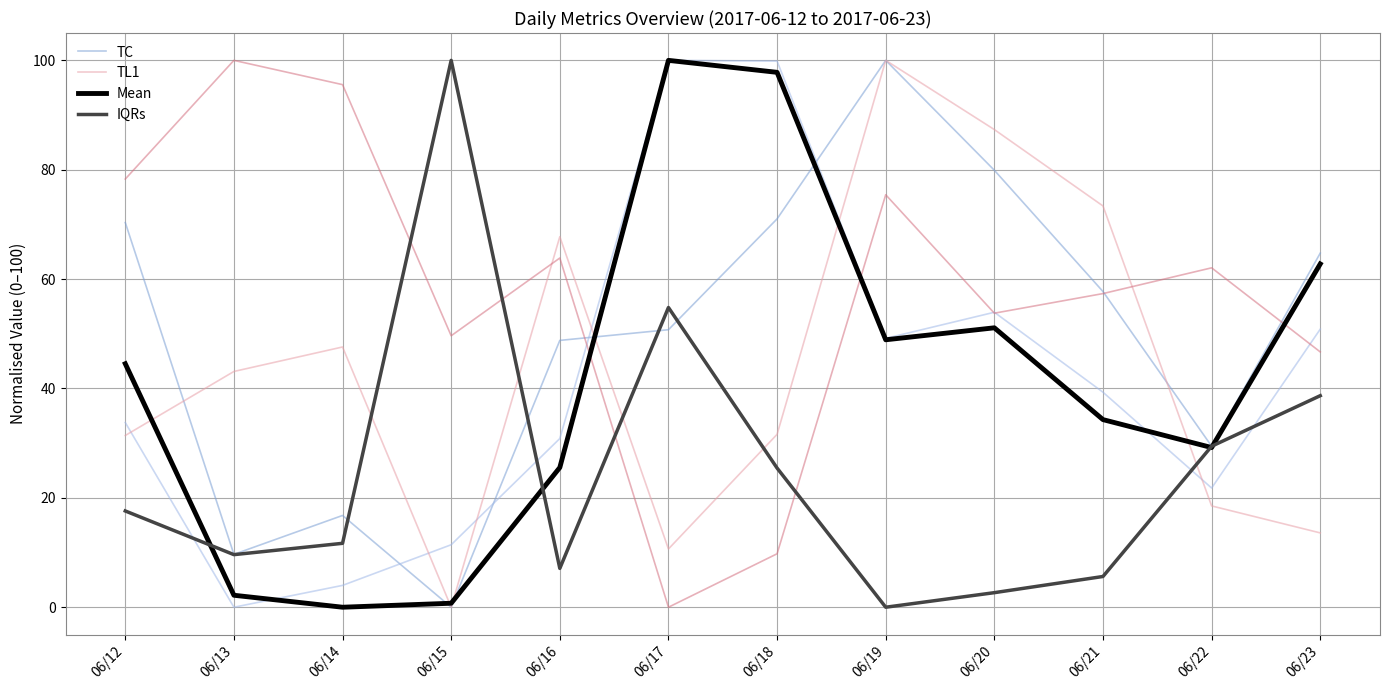

Reading left to right, transcribe all the data shown in this chart.

TC: 06/12=70.3	06/13=9.7	06/14=16.8	06/15=0.0	06/16=48.8	06/17=50.7	06/18=71.0	06/19=100.0	06/20=79.9	06/21=57.7	06/22=29.4	06/23=64.7
TL1: 06/12=31.4	06/13=43.1	06/14=47.6	06/15=0.0	06/16=67.7	06/17=10.6	06/18=31.6	06/19=100.0	06/20=87.3	06/21=73.4	06/22=18.5	06/23=13.6
Mean: 06/12=44.5	06/13=2.2	06/14=0.0	06/15=0.7	06/16=25.5	06/17=100.0	06/18=97.8	06/19=48.9	06/20=51.1	06/21=34.3	06/22=29.2	06/23=62.8
IQRs: 06/12=17.6	06/13=9.6	06/14=11.7	06/15=100.0	06/16=7.1	06/17=54.8	06/18=25.4	06/19=0.0	06/20=2.7	06/21=5.6	06/22=29.4	06/23=38.7